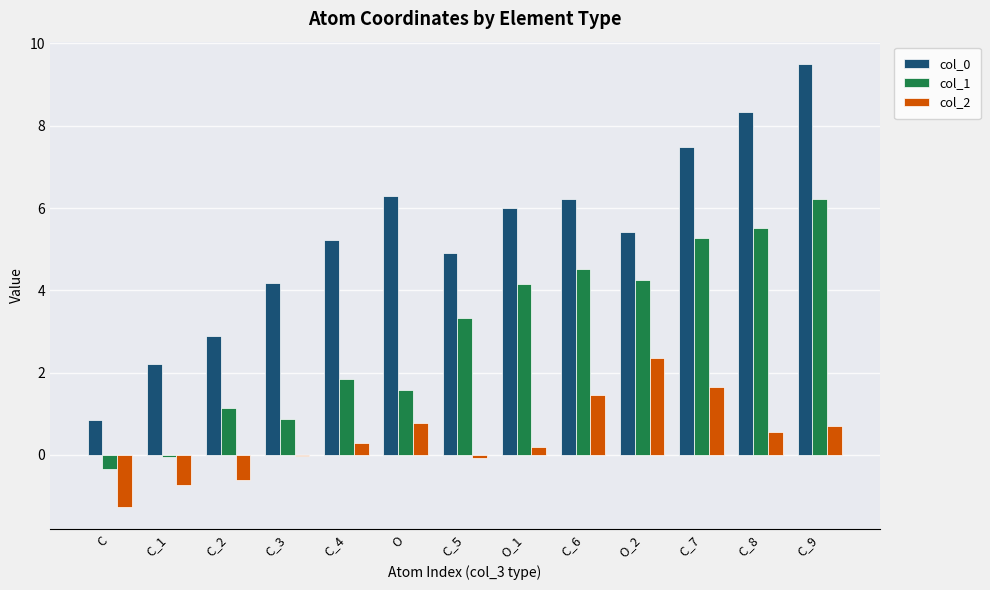

What is the sum of all col_0 values?

69.5